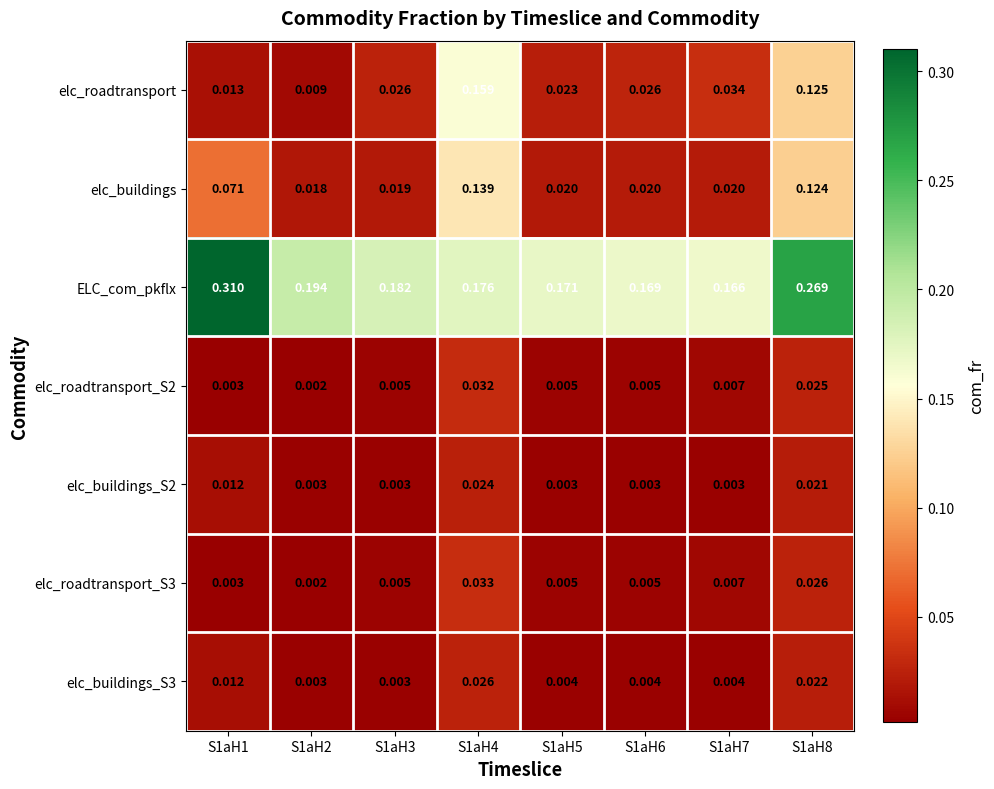

Between S1aH1 and S1aH5, which series saw the biggest shift?

ELC_com_pkflx